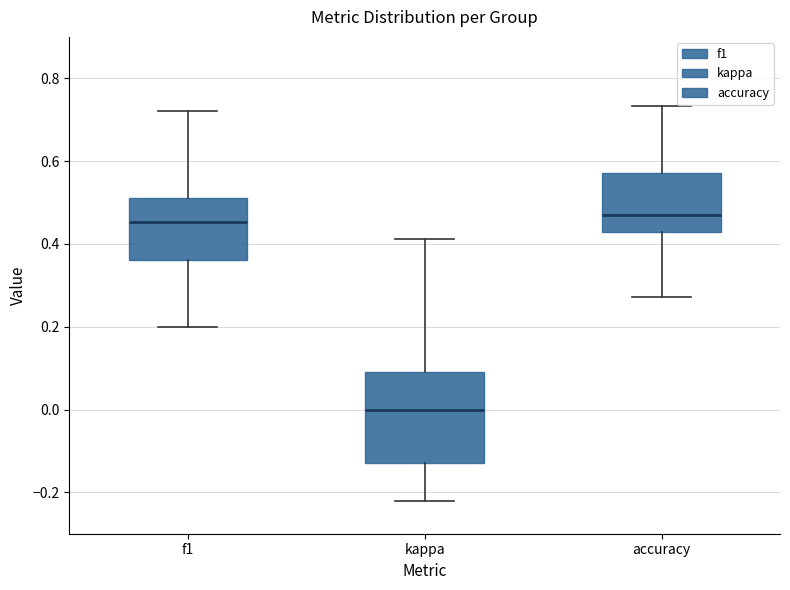

Reading left to right, read every box against the y-axis: the position of its median line, the range the box covers, and the ends of its whiskers. The values are not printed on the chart, so give them approximately, as read against the axis.

f1: median 0.46, box 0.36 to 0.50, whiskers 0.20 to 0.72
kappa: median 0.00, box -0.12 to 0.10, whiskers -0.22 to 0.42
accuracy: median 0.46, box 0.42 to 0.58, whiskers 0.28 to 0.74